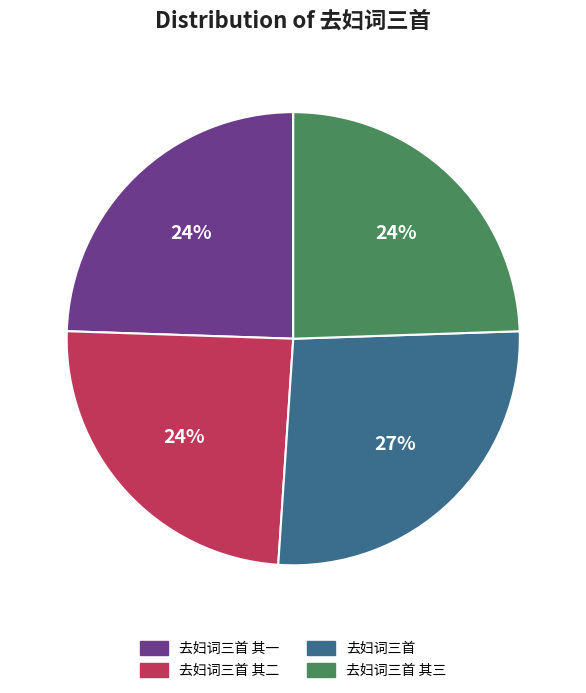

How many slices are in this pie chart?

4